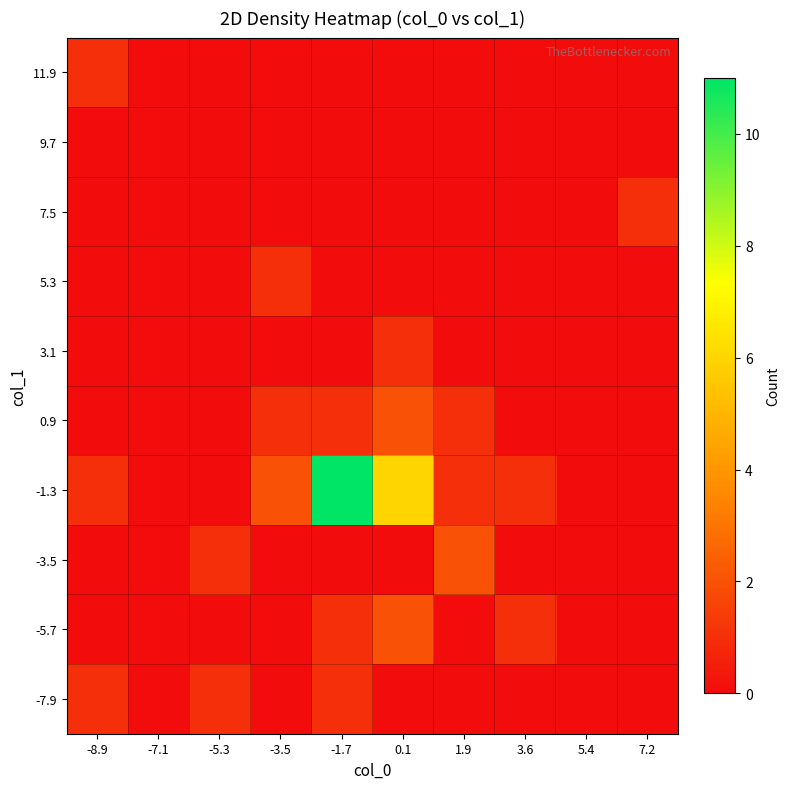

Reading right to left, extract all data points from this chart.

-7.9: 7.2=0	5.4=0	3.6=0	1.9=0	0.1=0	-1.7=1	-3.5=0	-5.3=1	-7.1=0	-8.9=1
-5.7: 7.2=0	5.4=0	3.6=1	1.9=0	0.1=2	-1.7=1	-3.5=0	-5.3=0	-7.1=0	-8.9=0
-3.5: 7.2=0	5.4=0	3.6=0	1.9=2	0.1=0	-1.7=0	-3.5=0	-5.3=1	-7.1=0	-8.9=0
-1.3: 7.2=0	5.4=0	3.6=1	1.9=1	0.1=6	-1.7=11	-3.5=2	-5.3=0	-7.1=0	-8.9=1
0.9: 7.2=0	5.4=0	3.6=0	1.9=1	0.1=2	-1.7=1	-3.5=1	-5.3=0	-7.1=0	-8.9=0
3.1: 7.2=0	5.4=0	3.6=0	1.9=0	0.1=1	-1.7=0	-3.5=0	-5.3=0	-7.1=0	-8.9=0
5.3: 7.2=0	5.4=0	3.6=0	1.9=0	0.1=0	-1.7=0	-3.5=1	-5.3=0	-7.1=0	-8.9=0
7.5: 7.2=1	5.4=0	3.6=0	1.9=0	0.1=0	-1.7=0	-3.5=0	-5.3=0	-7.1=0	-8.9=0
9.7: 7.2=0	5.4=0	3.6=0	1.9=0	0.1=0	-1.7=0	-3.5=0	-5.3=0	-7.1=0	-8.9=0
11.9: 7.2=0	5.4=0	3.6=0	1.9=0	0.1=0	-1.7=0	-3.5=0	-5.3=0	-7.1=0	-8.9=1